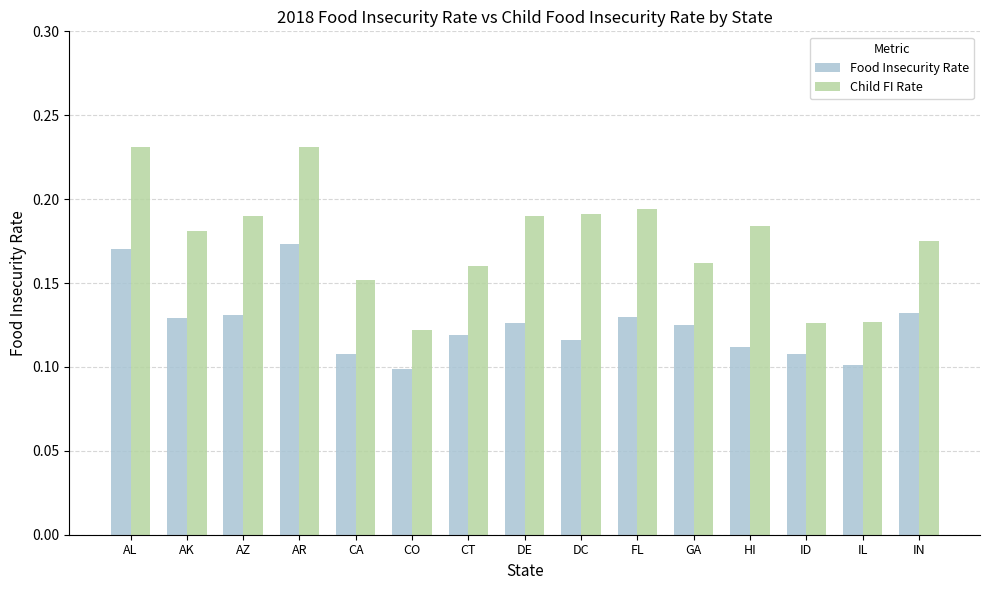

Which series changed the most between AL and IL?

Child FI Rate